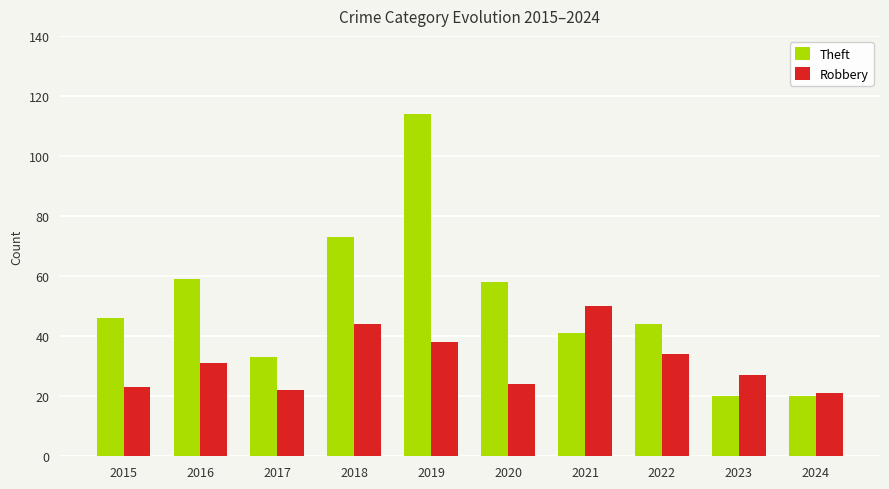

What is the highest value of the Robbery series?

50